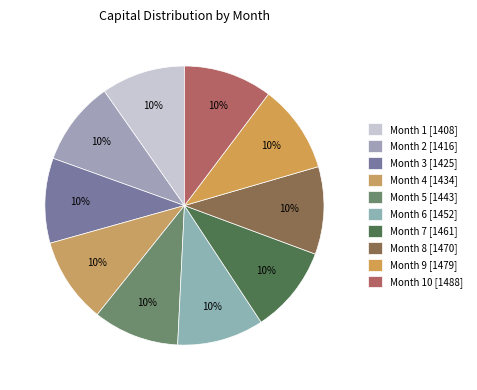

How many segments does this pie chart have?

10